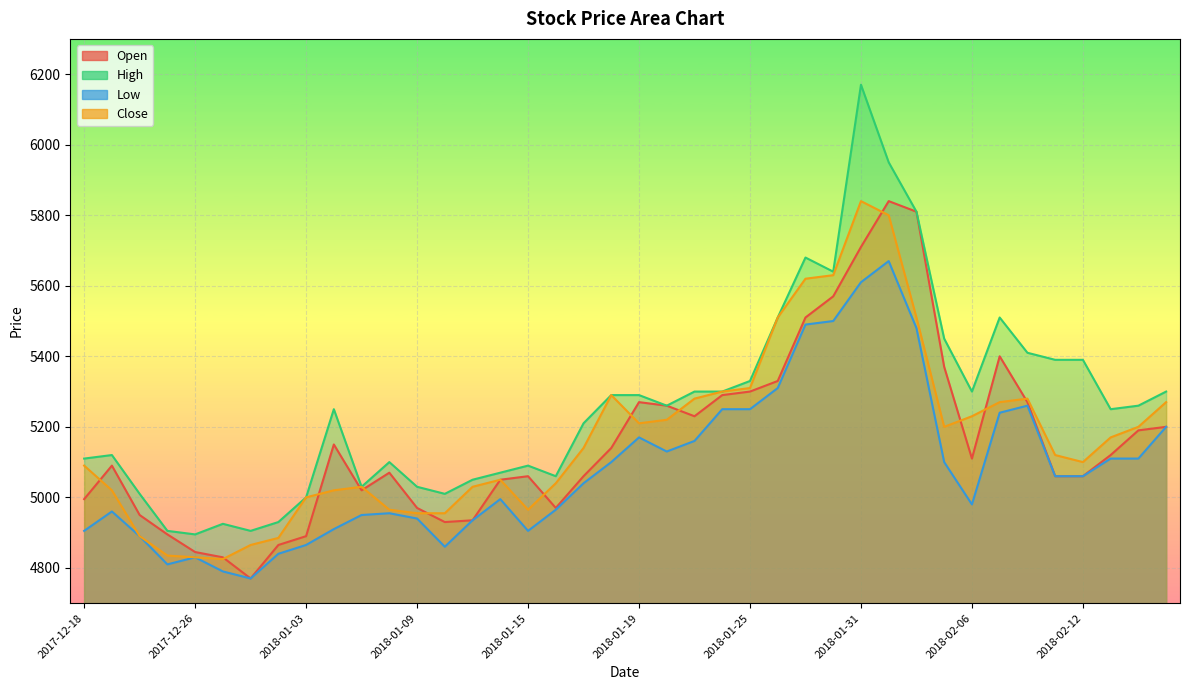

What is the approximate value of Low at 2017-12-28, to the nearest 100?

4800